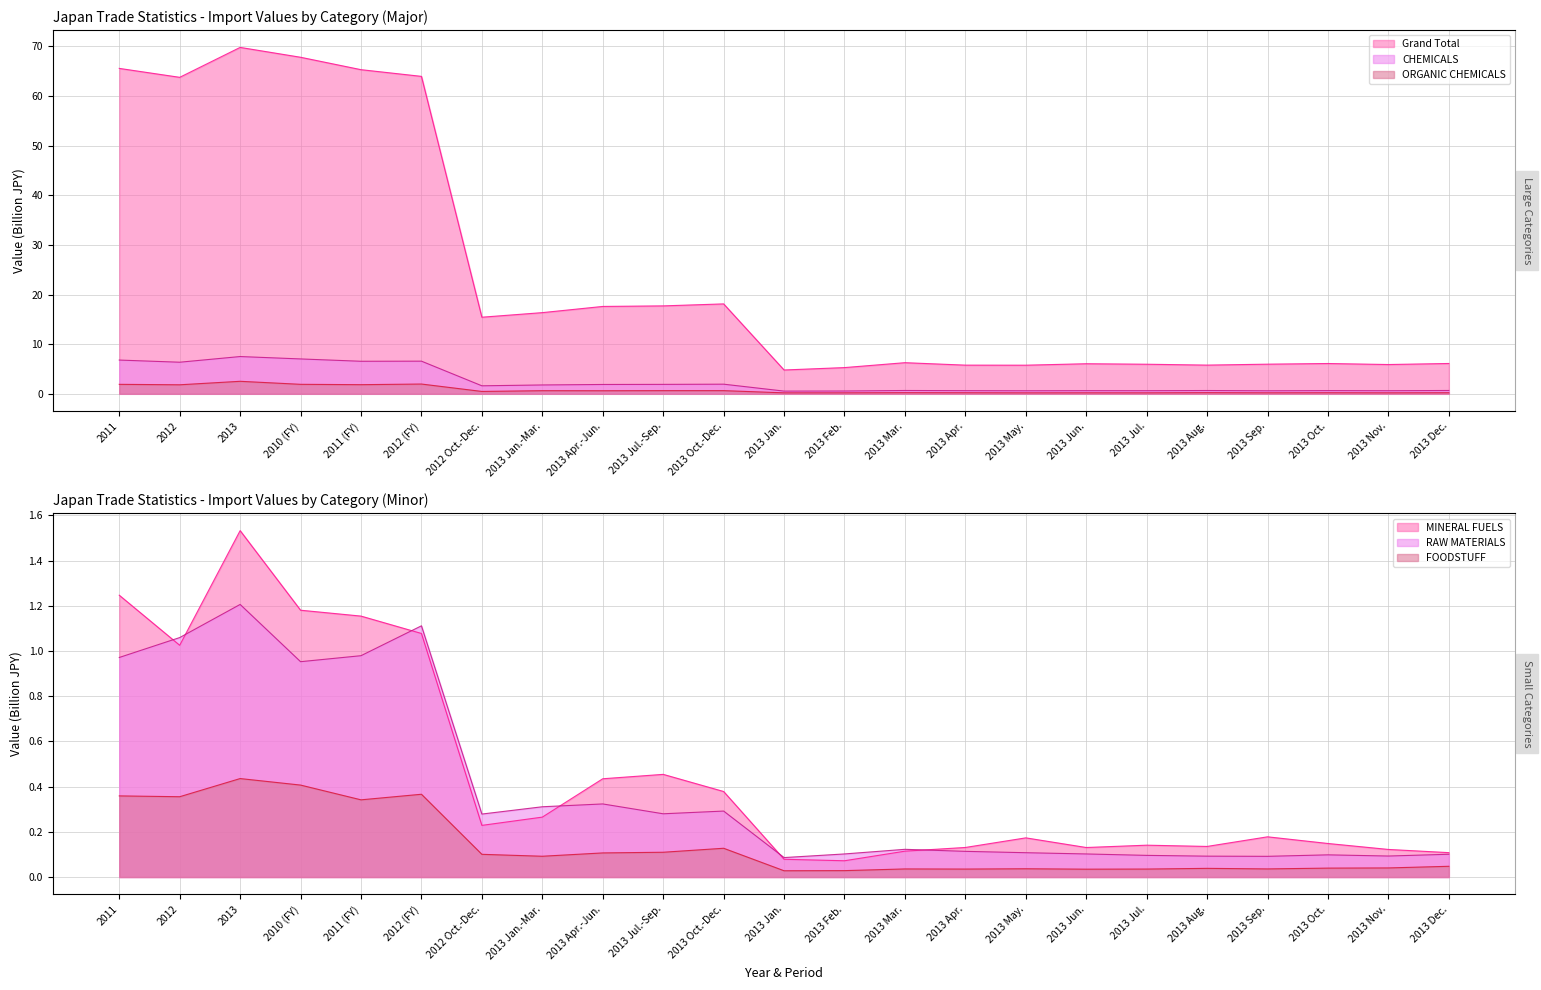

In FOODSTUFF, how many points are higher than both neighbors (excluding endpoints)?

6